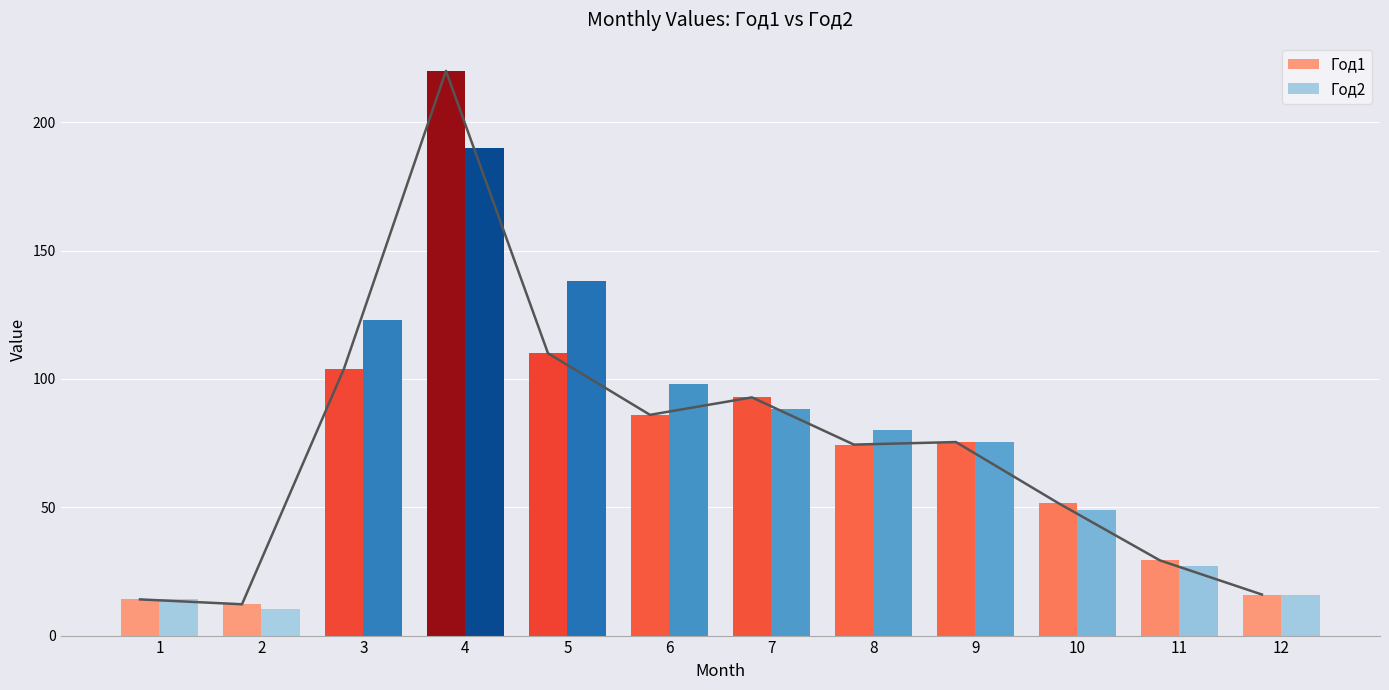

Which series has the largest range (max minus min)?

Год1